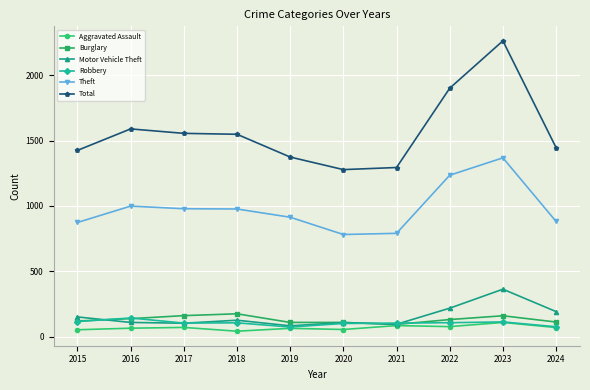

Is it true that Burglary equals 113 at 2024?

True